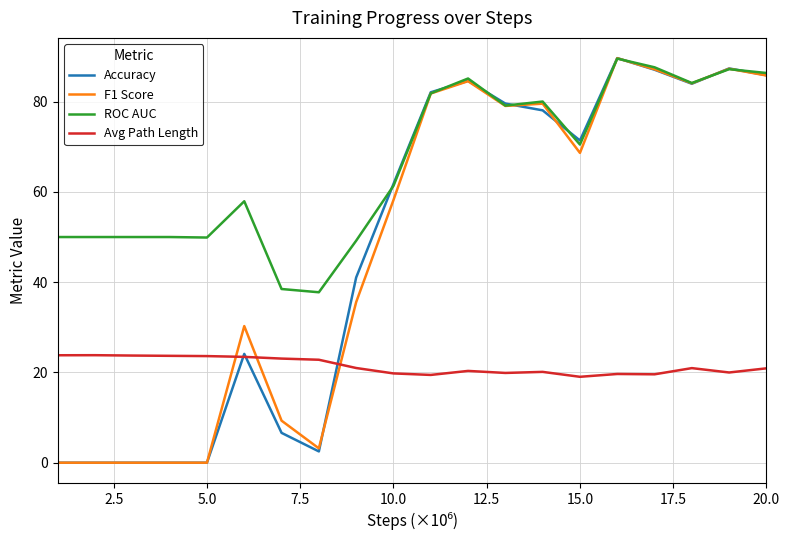

Which series has the largest total across all categories?

ROC AUC